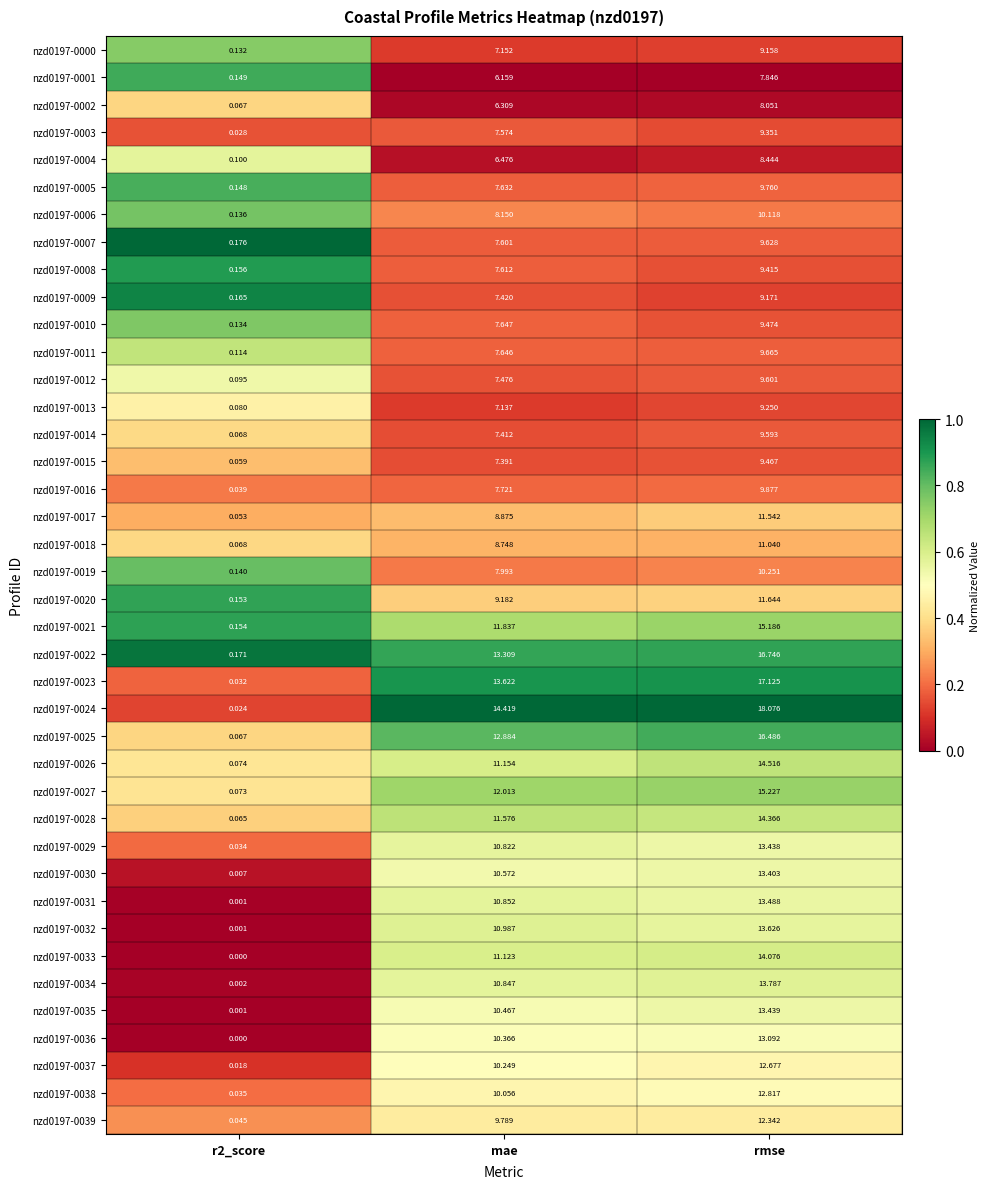

Is the value of nzd0197-0016 at mae greater than the value of nzd0197-0011 at rmse?

No